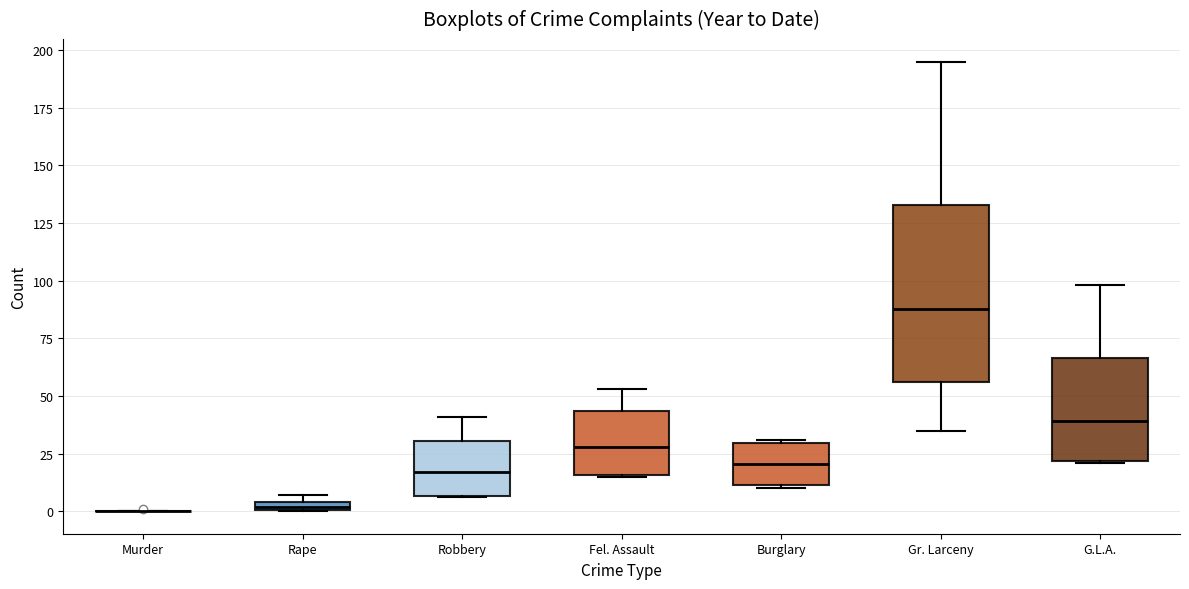

Comparing the boxes themselves (not the whiskers), which one is the tallest?

Gr. Larceny